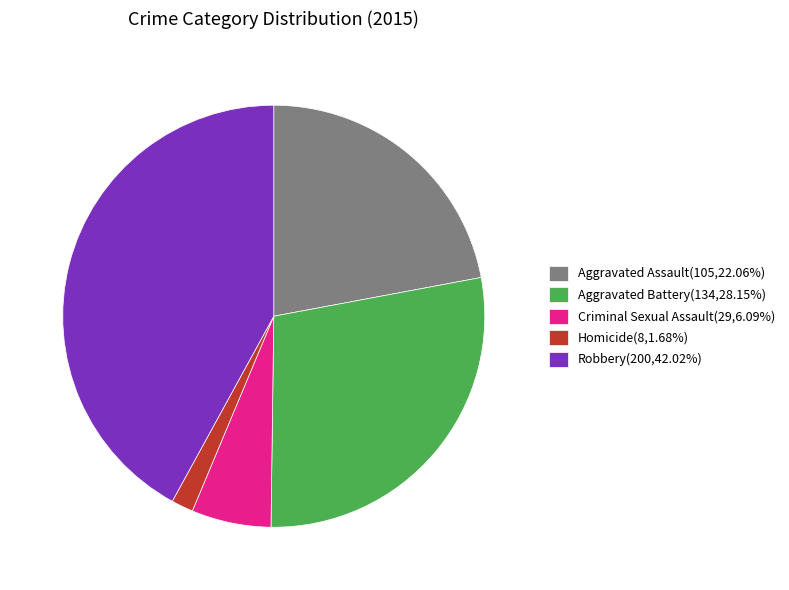

Rank the categories by value from highest to lowest.

Robbery, Aggravated Battery, Aggravated Assault, Criminal Sexual Assault, Homicide